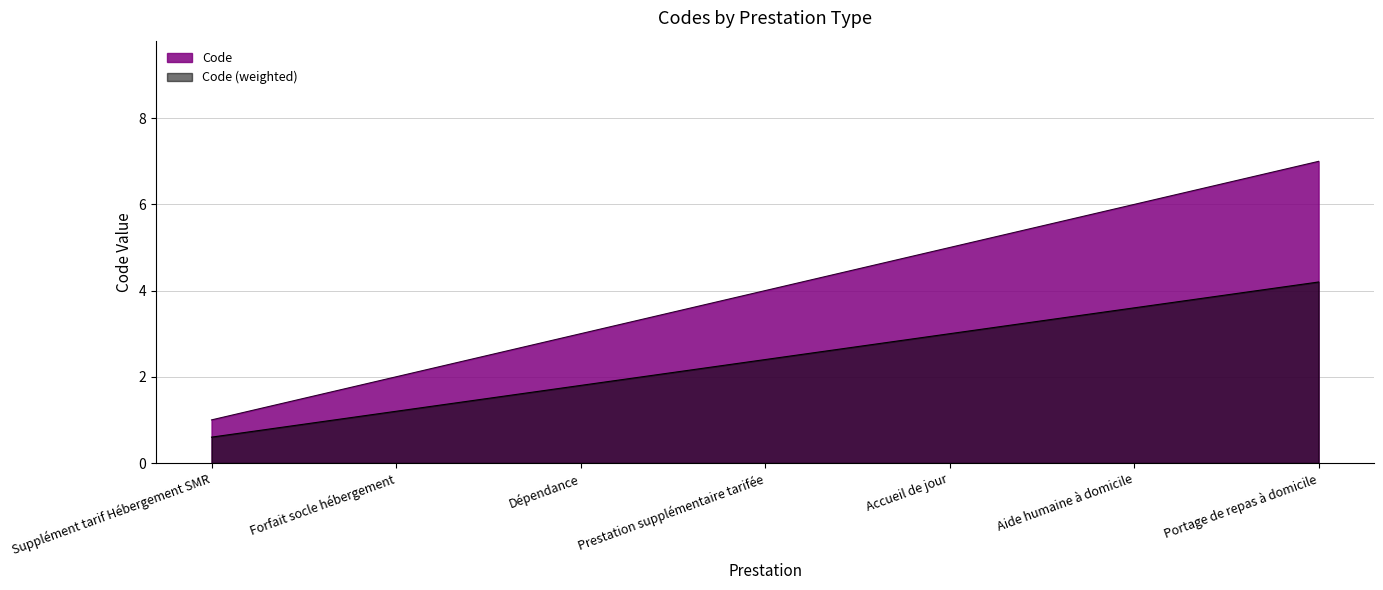

Count the number of categories in the chart.

7